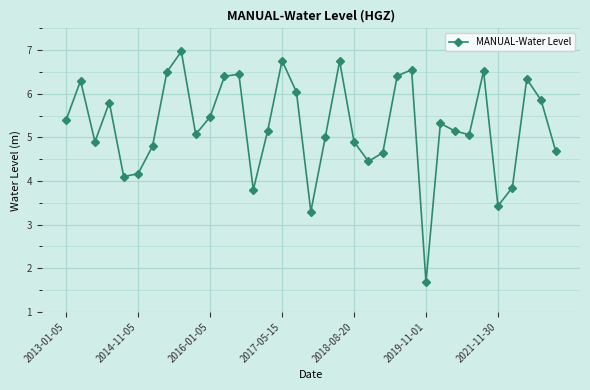

What is the sum of all values?

184.0